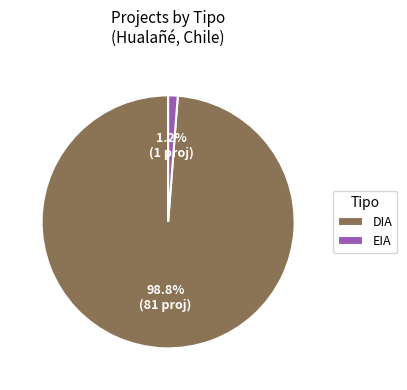

What percentage is the EIA slice, to the nearest percent?

1%